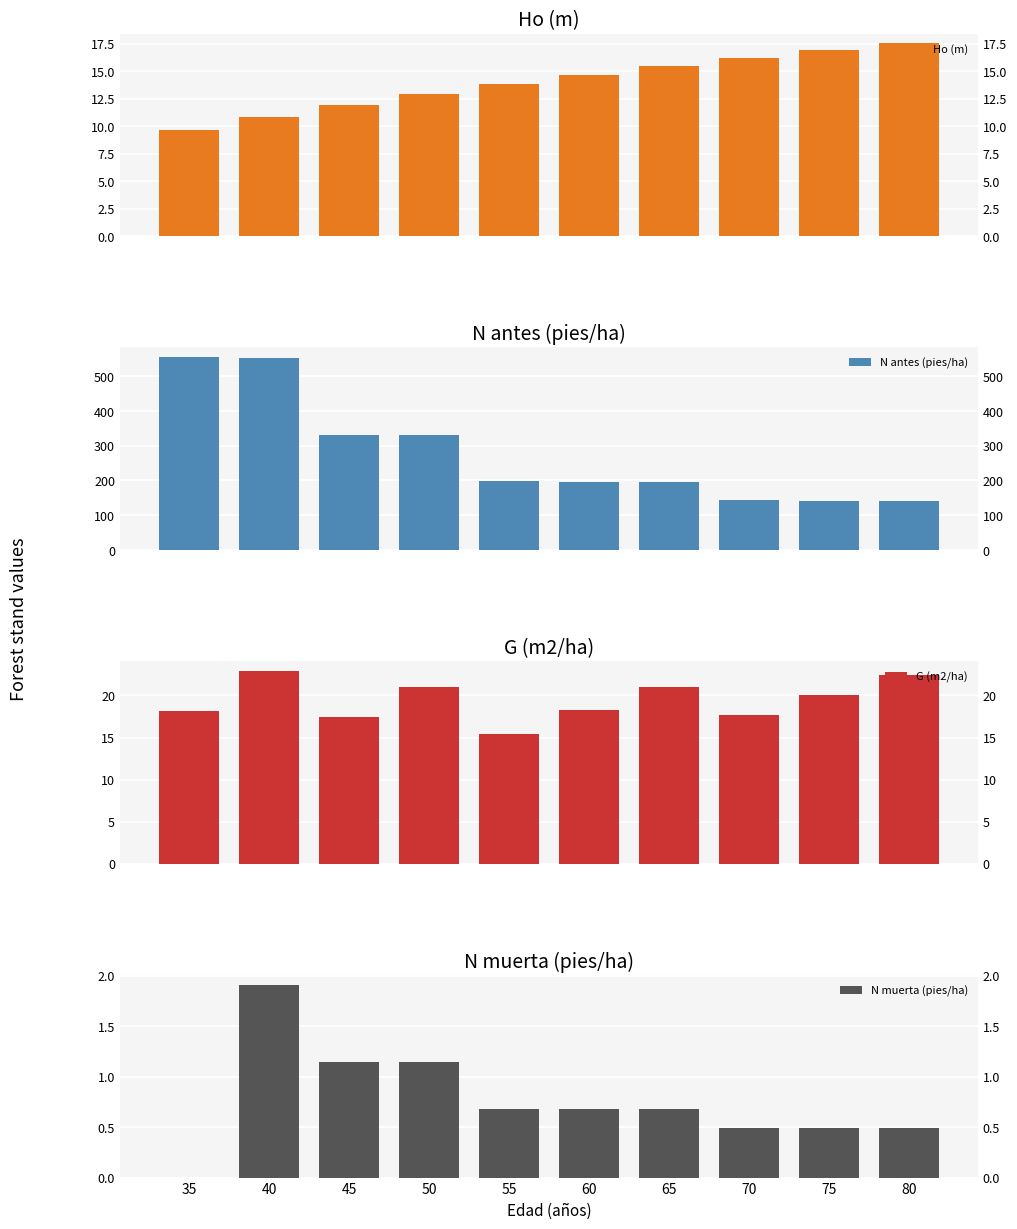

Which category has the lowest value in the N muerta (pies/ha) series?

35